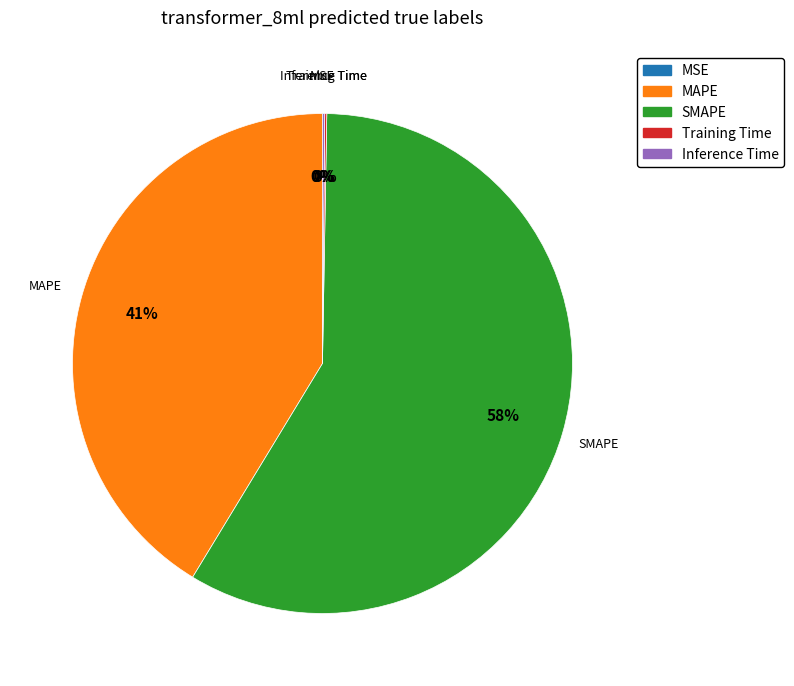

Which slice is the largest?

SMAPE